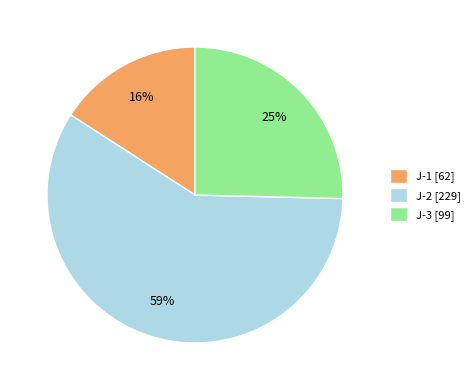

Count the number of slices in the pie.

3